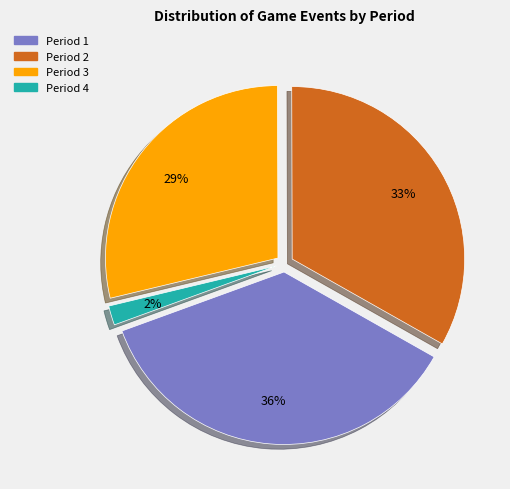

Is it true that Period 4 is 2% of the pie?

True